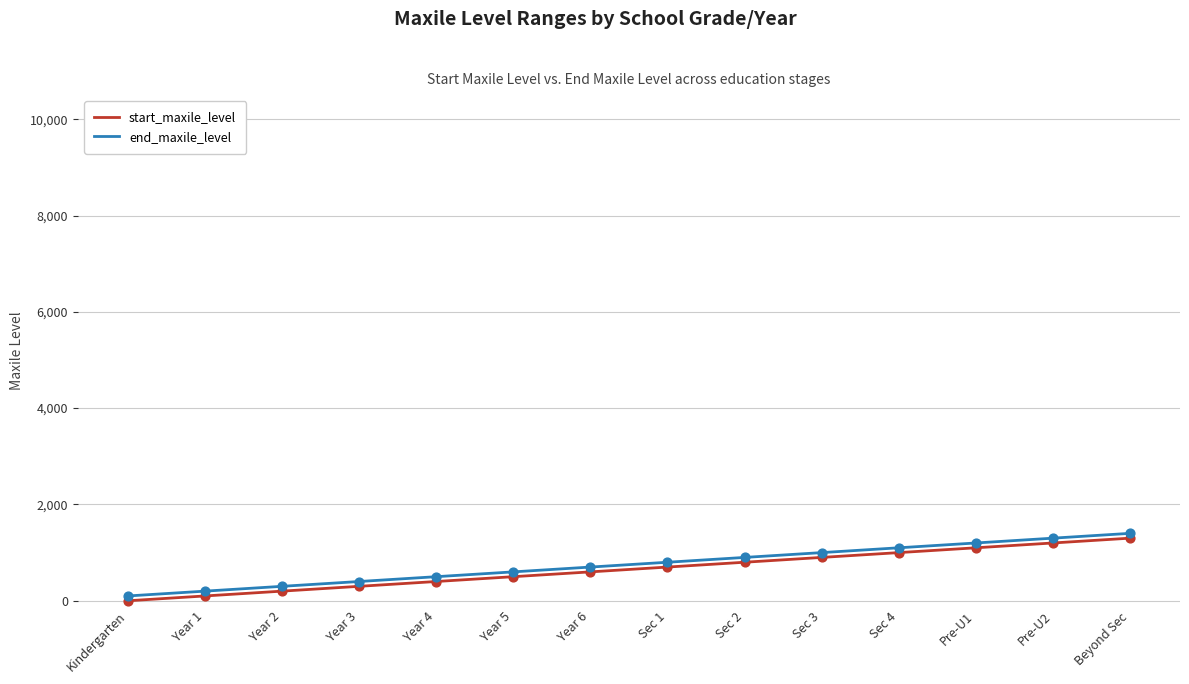

Is the value of end_maxile_level at Year 5 greater than the value of start_maxile_level at Year 3?

Yes